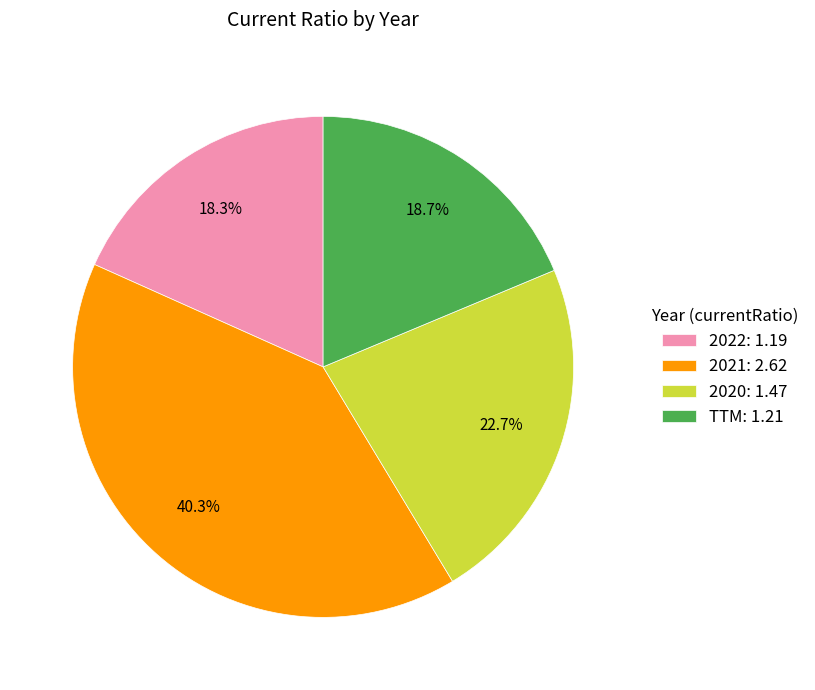

What percentage is NOT represented by 2021?

59.7%